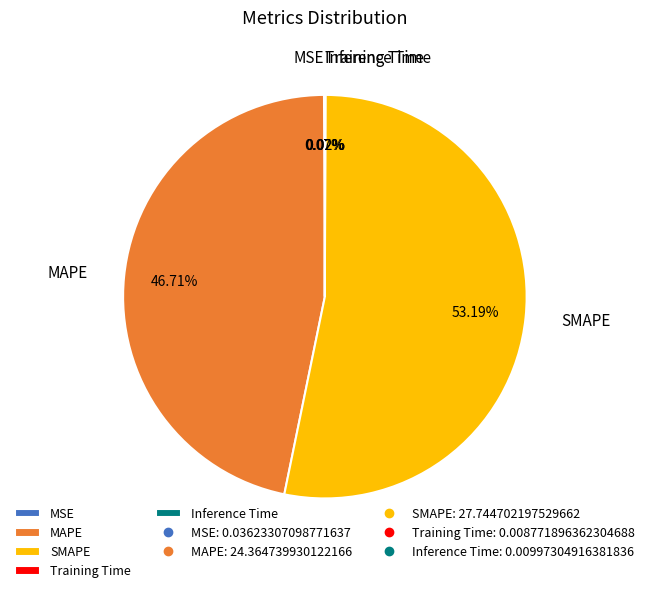

Does SMAPE account for over 50% of the chart?

Yes